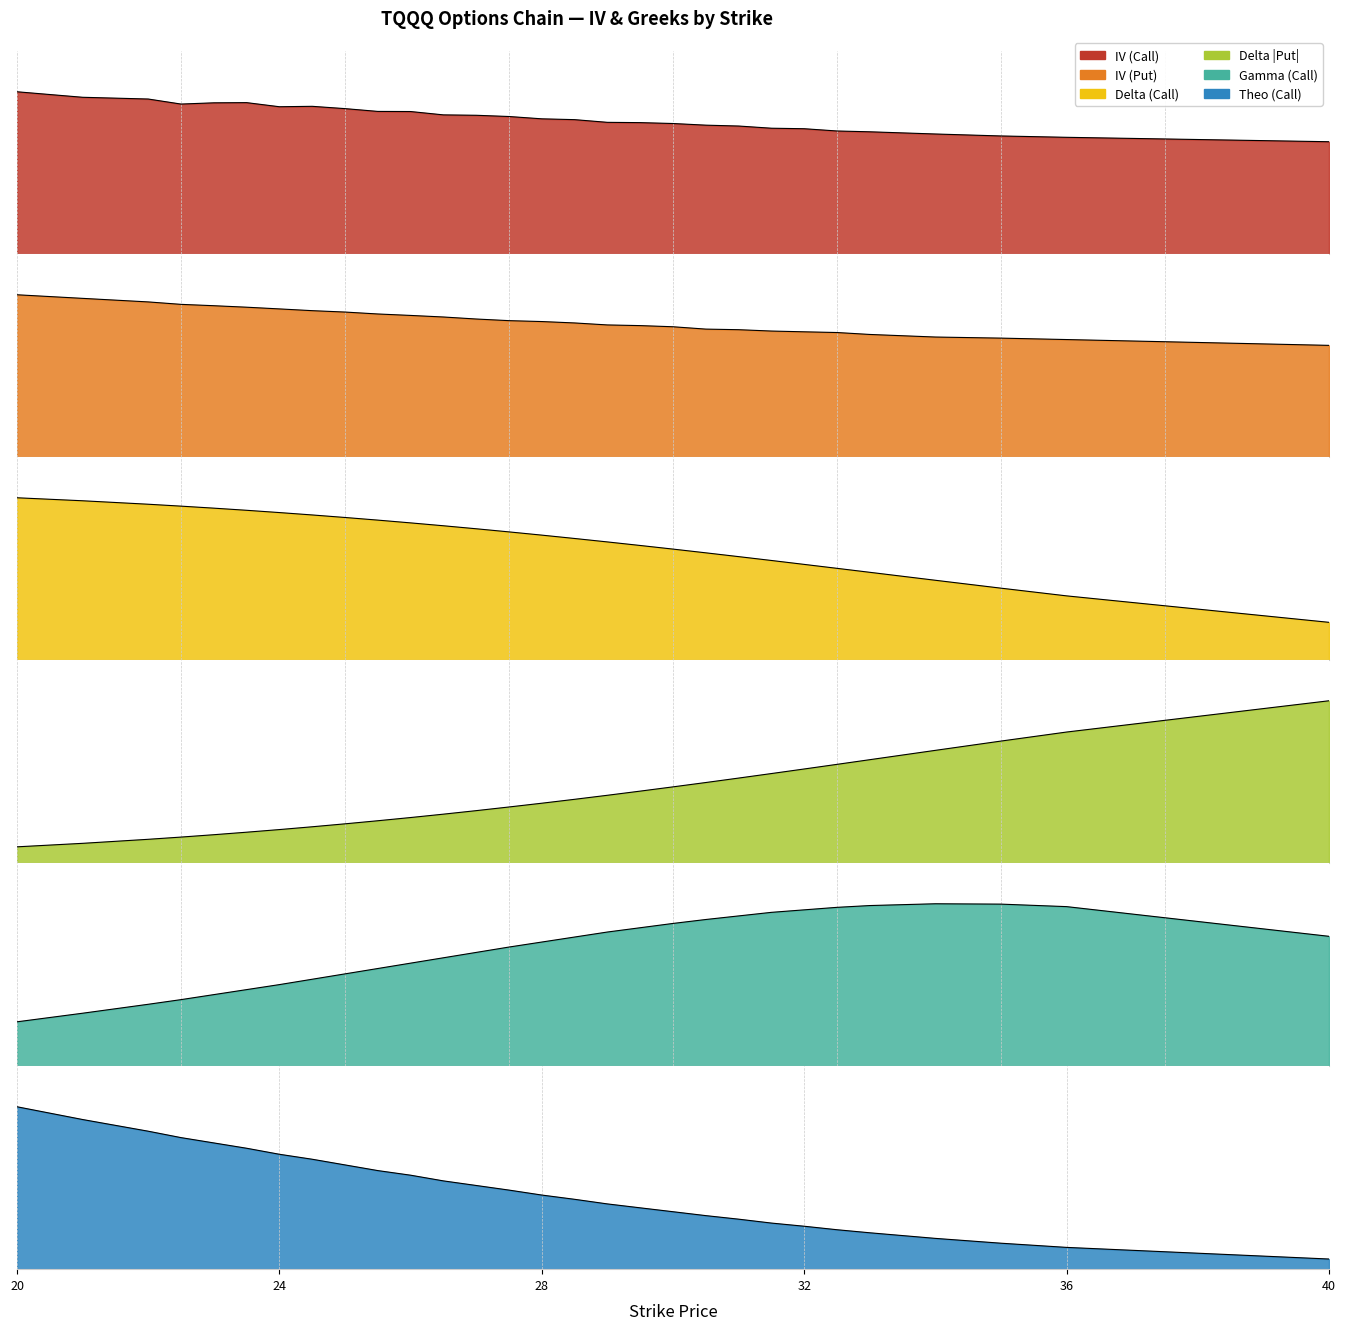

Reading left to right, transcribe all the data shown in this chart.

iv_call: 1.0	1.0	1.0	0.9	1.0	1.0	0.9	0.9	0.9	0.9	0.9	0.9	0.9	0.9	0.9	0.8	0.8	0.8	0.8	0.8	0.8	0.8	0.8	0.8	0.8	0.8	0.7	0.7	0.7
iv_put: 1.0	1.0	1.0	1.0	1.0	1.0	1.0	0.9	0.9	0.9	0.9	0.9	0.9	0.9	0.9	0.9	0.9	0.8	0.8	0.8	0.8	0.8	0.8	0.8	0.8	0.8	0.8	0.8	0.7
delta_call: 0.9	0.9	0.9	0.9	0.9	0.8	0.8	0.8	0.8	0.8	0.8	0.8	0.7	0.7	0.7	0.7	0.7	0.6	0.6	0.6	0.6	0.6	0.5	0.5	0.5	0.5	0.4	0.4	0.2
delta_put: 0.1	0.1	0.1	0.1	0.1	0.2	0.2	0.2	0.2	0.2	0.2	0.2	0.3	0.3	0.3	0.3	0.3	0.4	0.4	0.4	0.4	0.4	0.5	0.5	0.5	0.5	0.6	0.6	0.8
gamma_call: 0.0	0.0	0.0	0.0	0.0	0.0	0.0	0.0	0.0	0.0	0.0	0.0	0.0	0.0	0.0	0.0	0.0	0.0	0.0	0.0	0.0	0.0	0.0	0.0	0.0	0.0	0.0	0.0	0.0
theo_call: 11.4	10.6	9.7	9.3	8.9	8.5	8.1	7.8	7.3	7.0	6.6	6.2	5.9	5.6	5.2	4.9	4.6	4.3	4.0	3.8	3.5	3.2	3.0	2.8	2.6	2.2	1.8	1.5	0.7